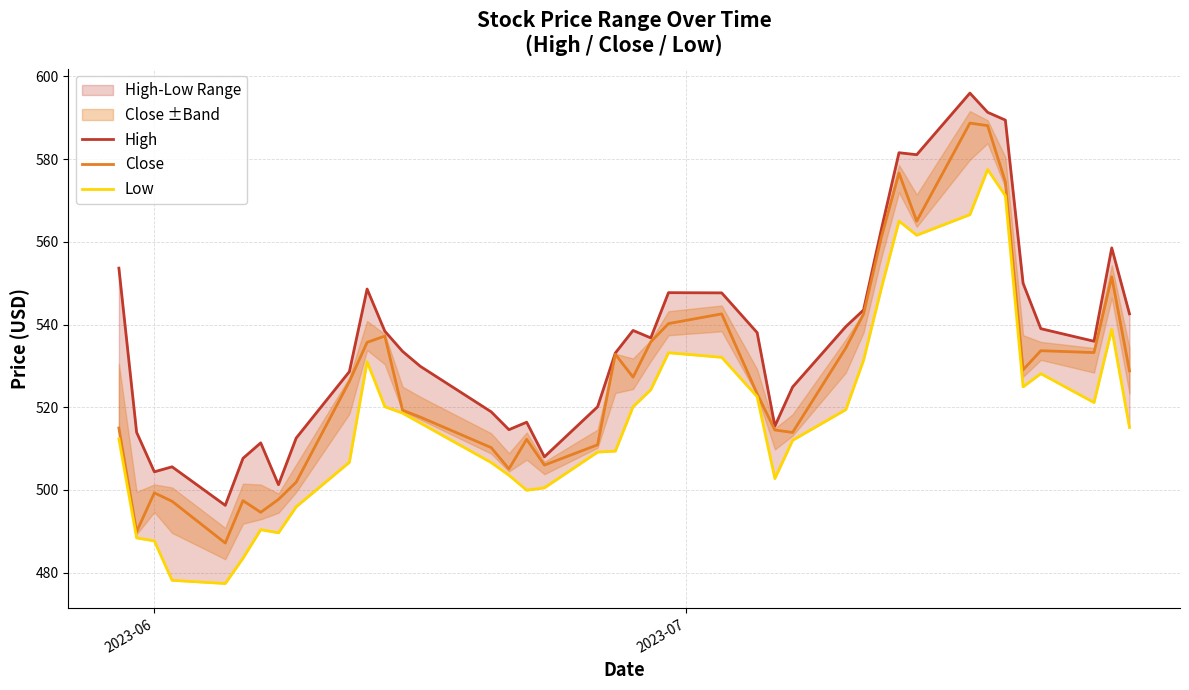

Rank the series by their average value, from highest to lowest.

High, Close, Low